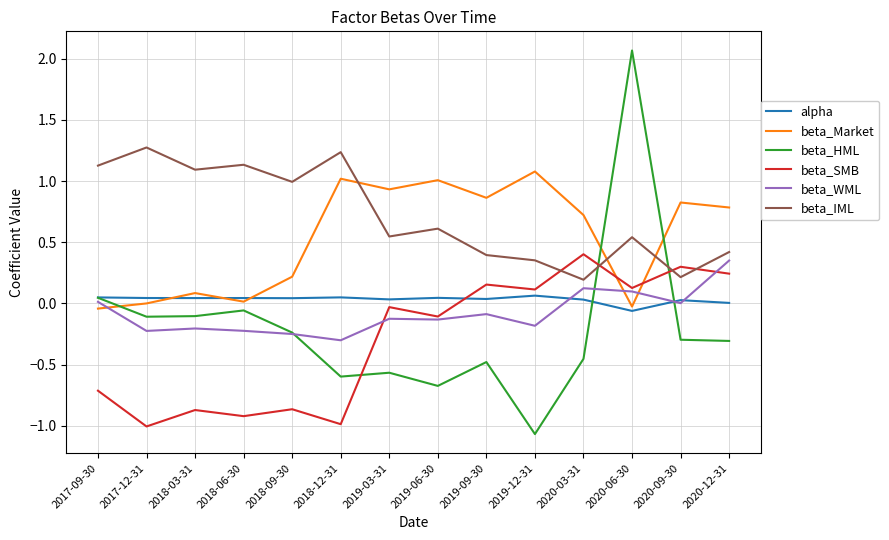

Which series has the largest total across all categories?

beta_IML